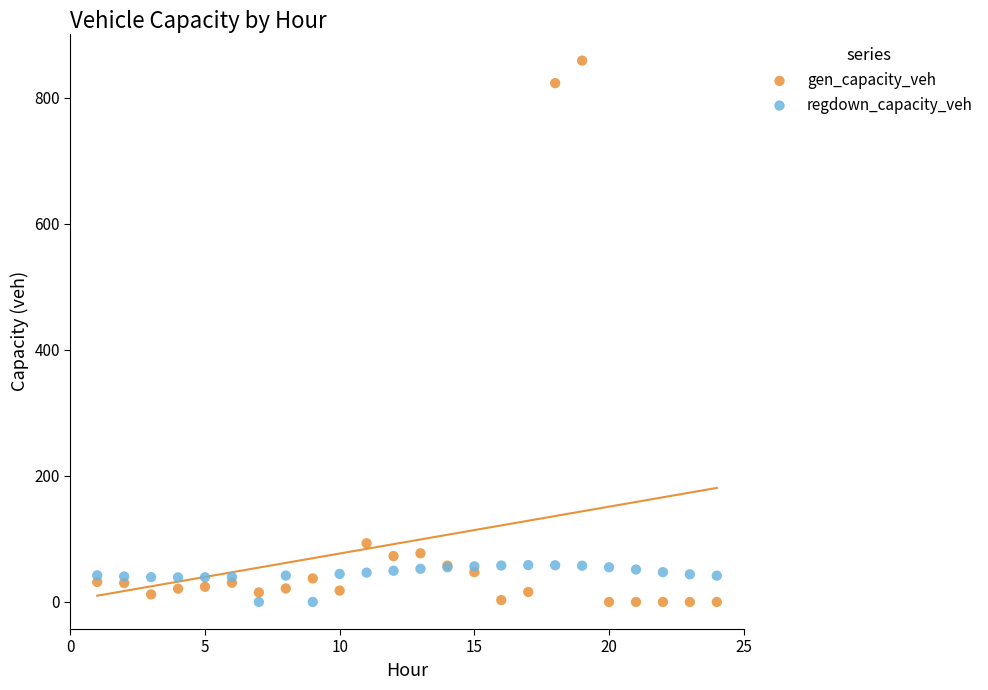

Across all series, what Y value is closest to 429?

93.1